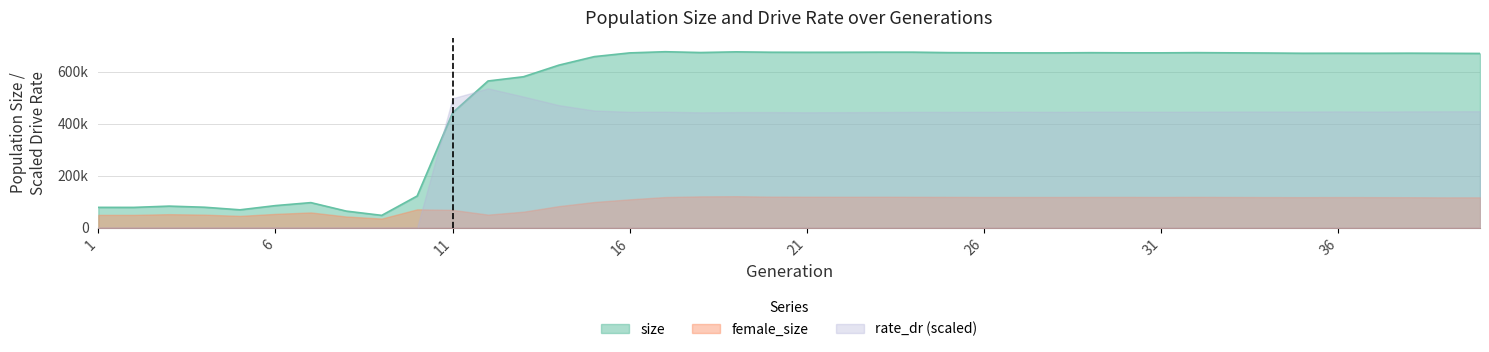

What is the minimum value for size?

47180.0